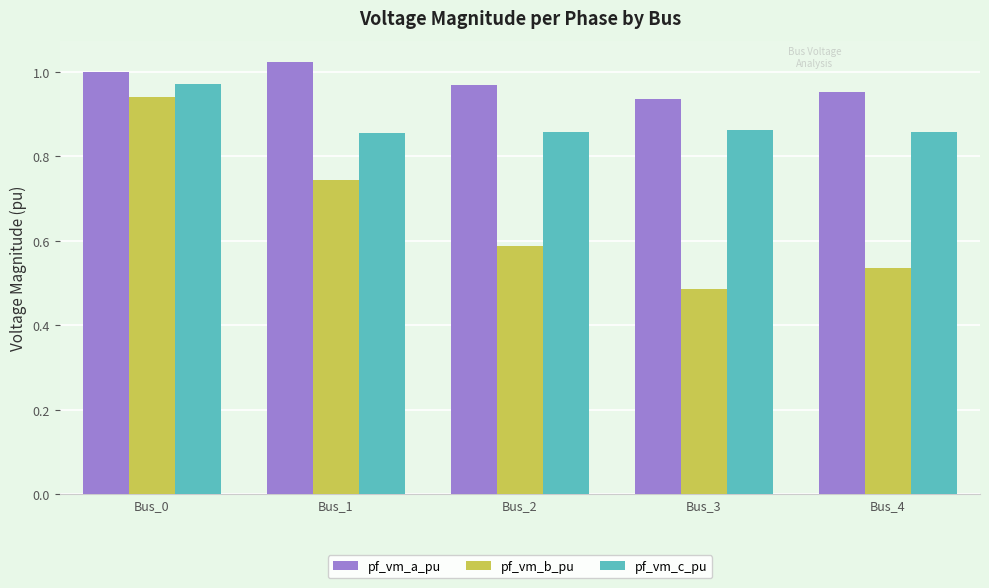

Count the number of data series in this chart.

3